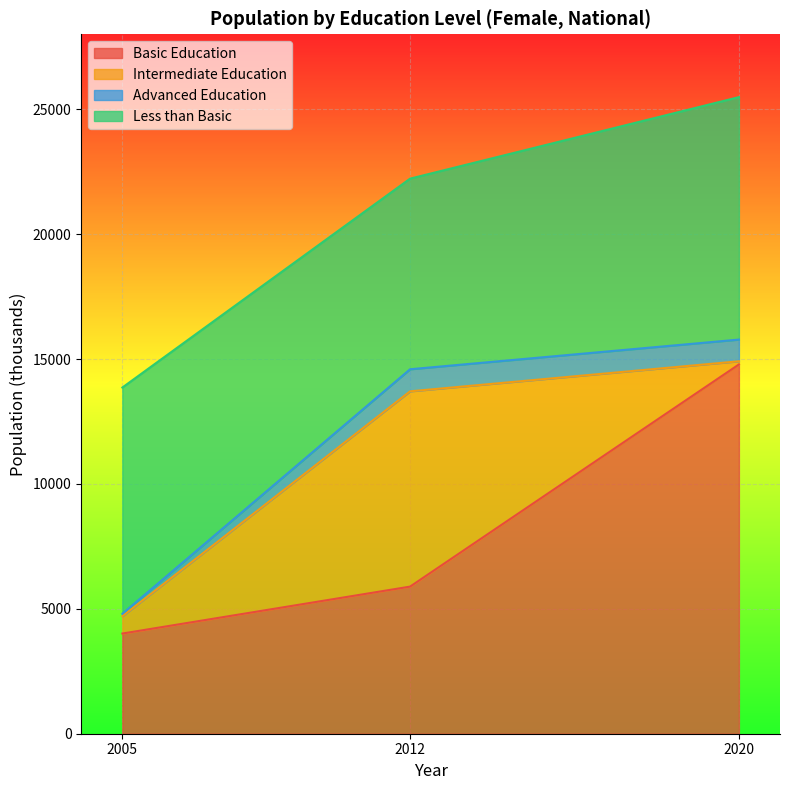

At which label does Basic Education reach its minimum?

2005